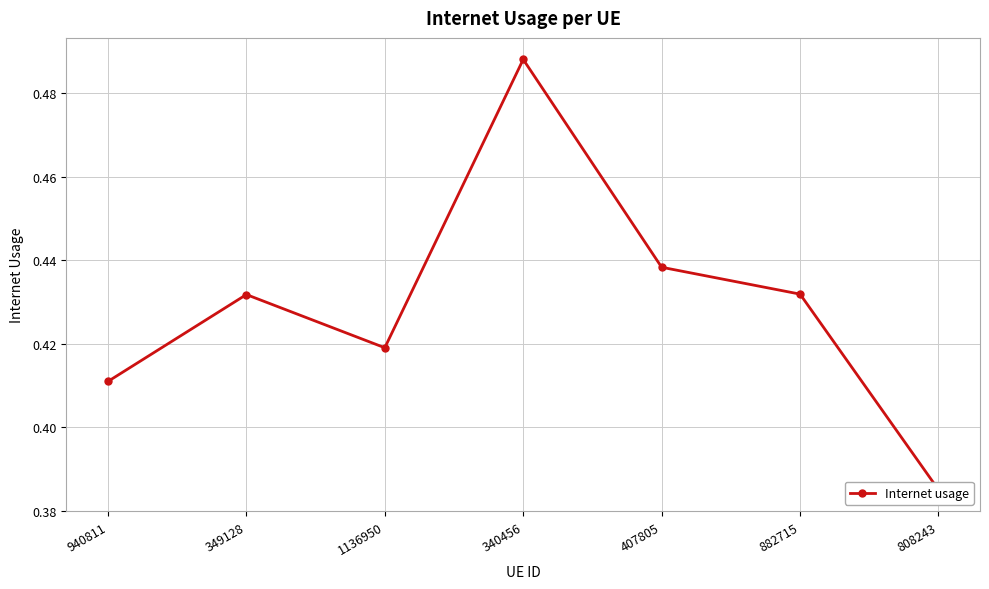

Reading right to left, list all the values displayed in this chart.

0.4	0.4	0.4	0.5	0.4	0.4	0.4